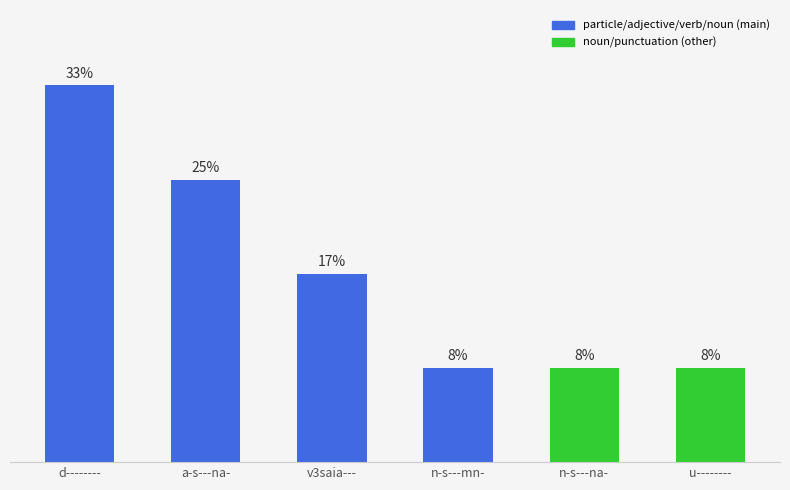

What is the label of the 4th bar from the right?

v3saia---